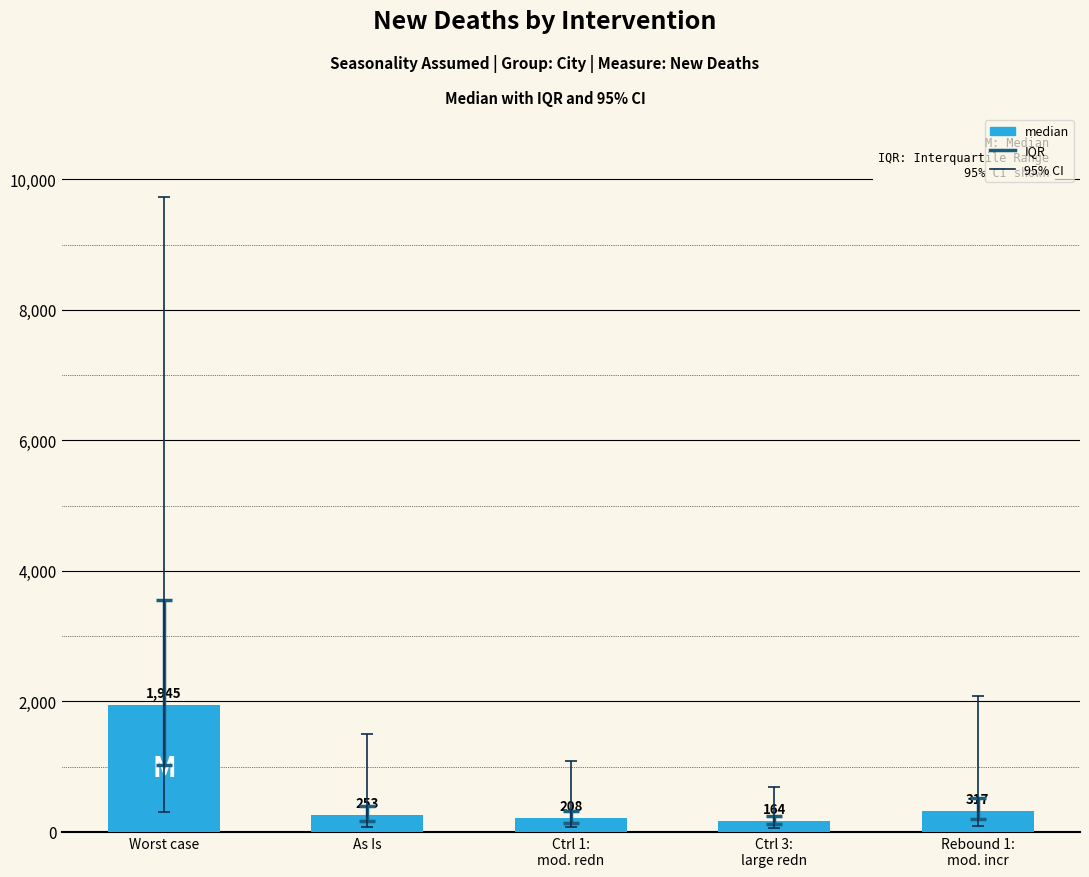

What is the ratio of the value at Rebound 1:
mod. incr to the value at Worst case?

0.2